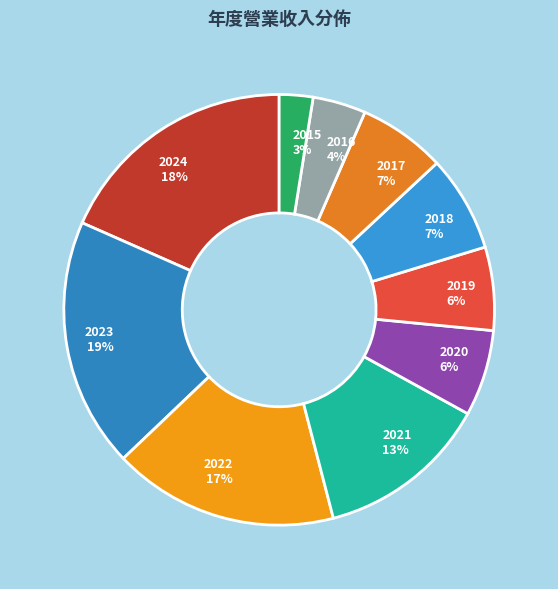

What is the smallest slice in the pie chart?

2015